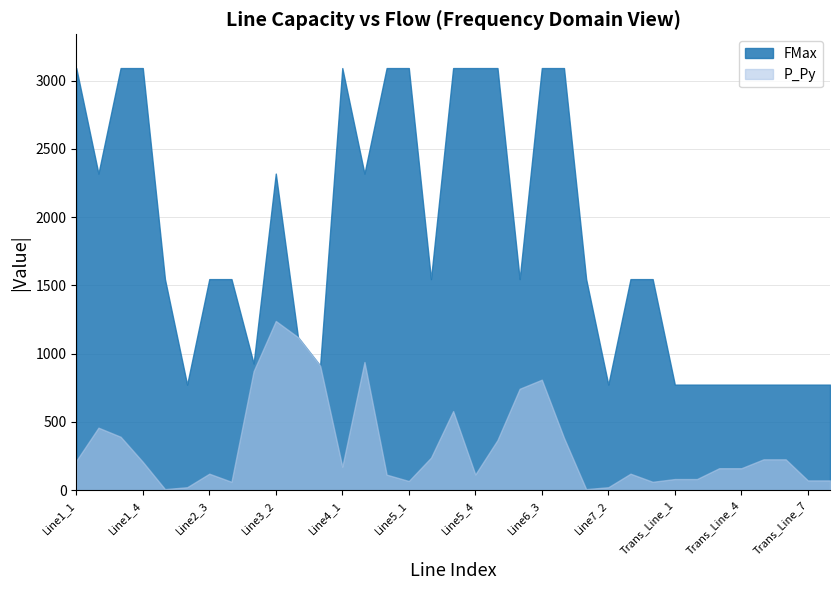

What is the difference between the maximum and second lowest values in the P_Py series?

1231.5